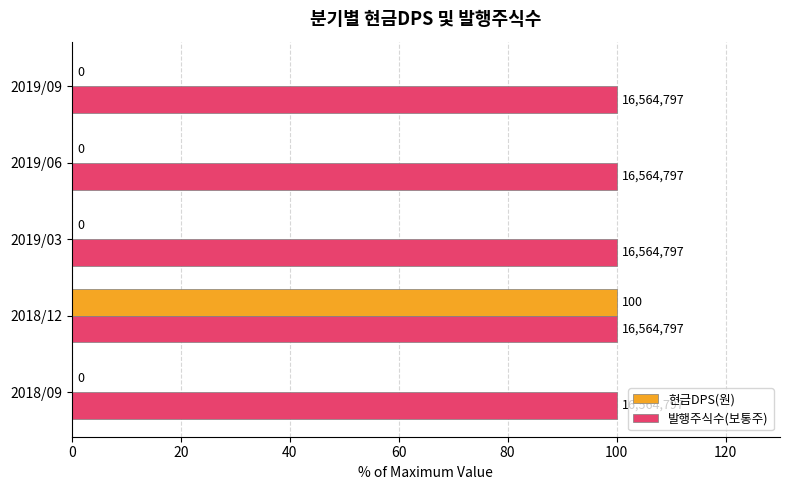

Between 2018/09 and 2018/12, which series saw the biggest shift?

현금DPS(원)